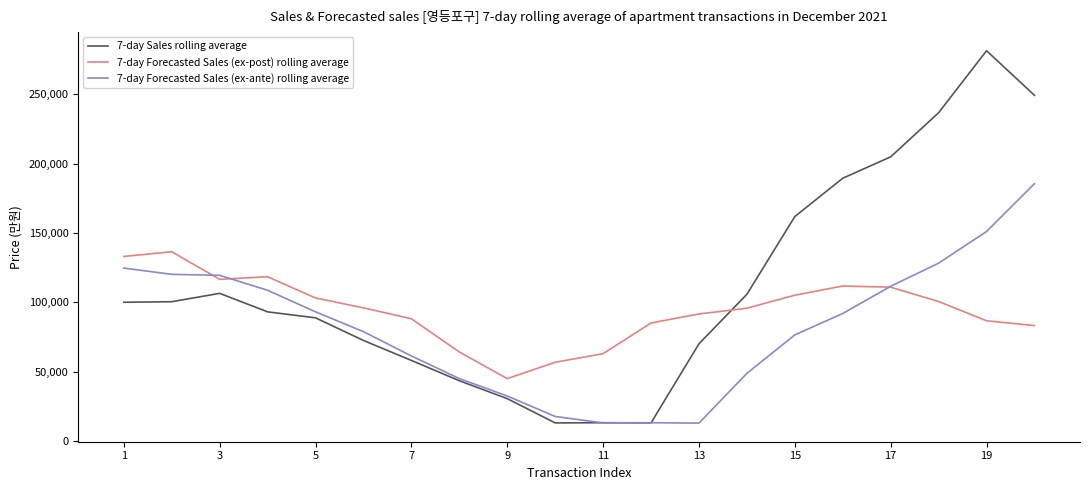

How many times do 7-day Sales rolling average and 7-day Forecasted Sales (ex-post) rolling average cross each other?

1